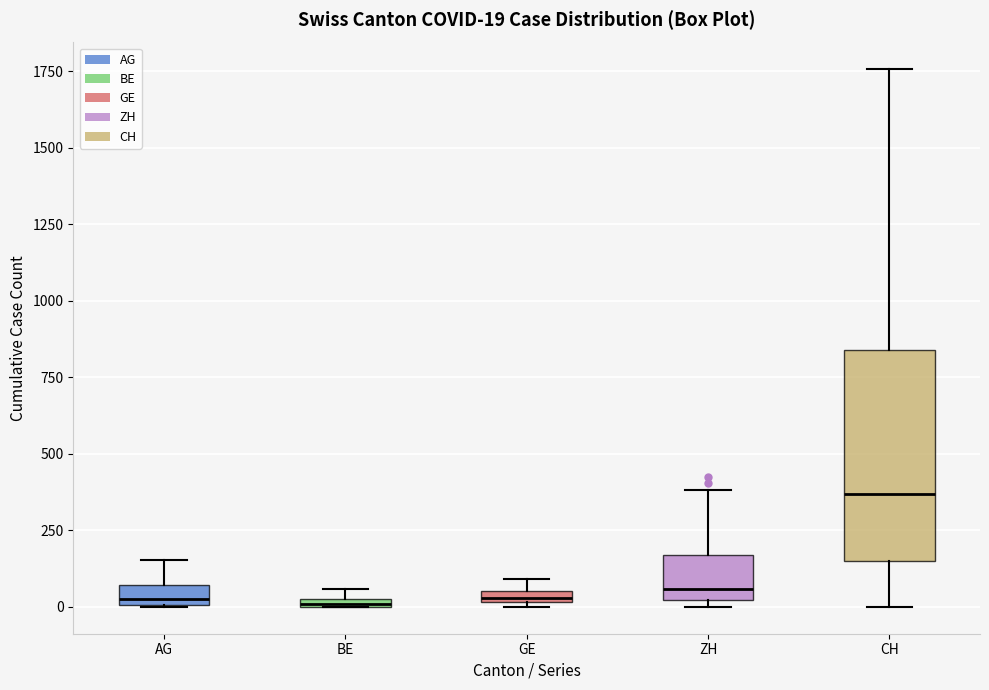

Comparing the boxes themselves (not the whiskers), which one is the tallest?

CH